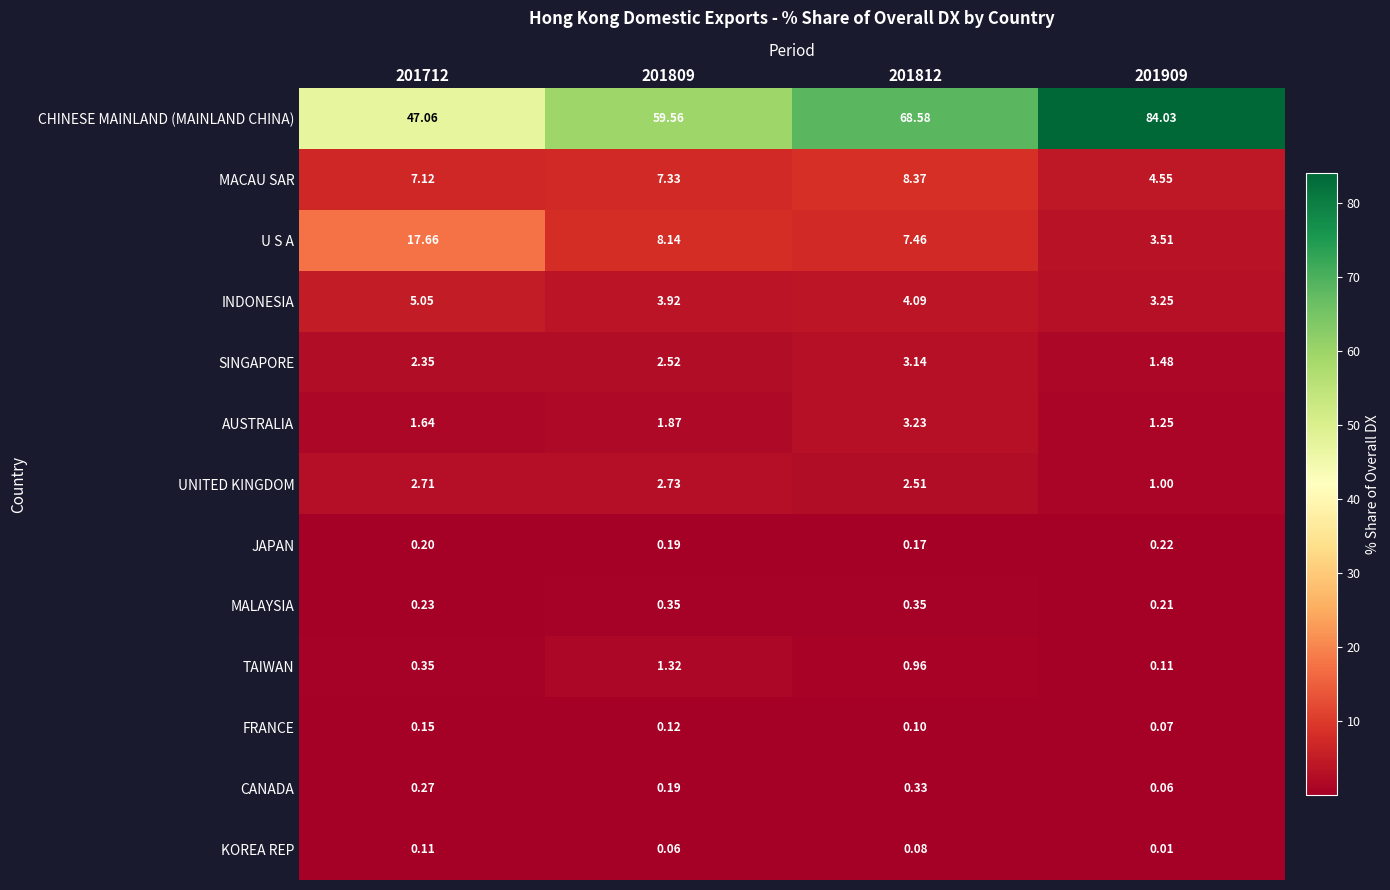

Rank the series at 201812 from lowest to highest value.

KOREA REP, FRANCE, JAPAN, CANADA, MALAYSIA, TAIWAN, UNITED KINGDOM, SINGAPORE, AUSTRALIA, INDONESIA, U S A, MACAU SAR, CHINESE MAINLAND (MAINLAND CHINA)